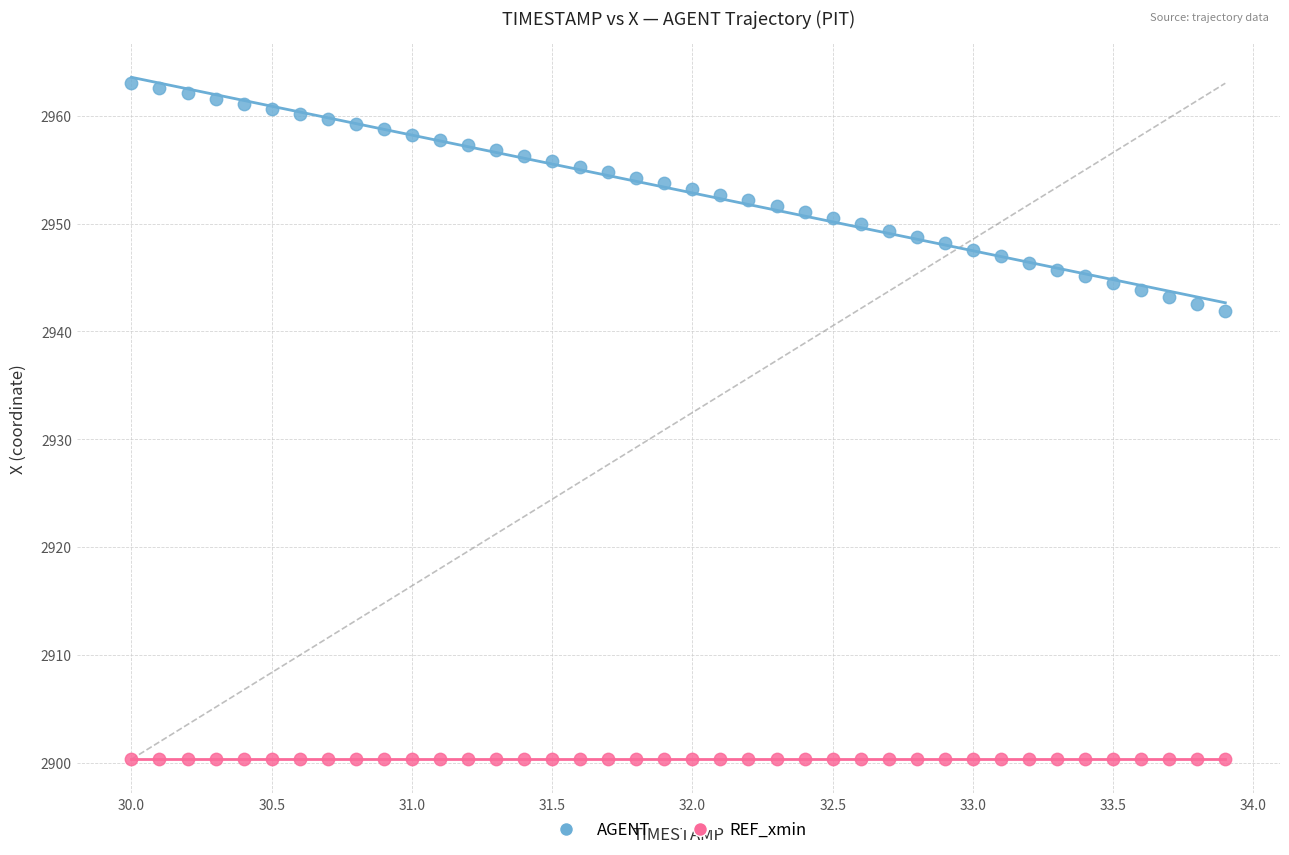

Which series contains the highest Y value?

AGENT